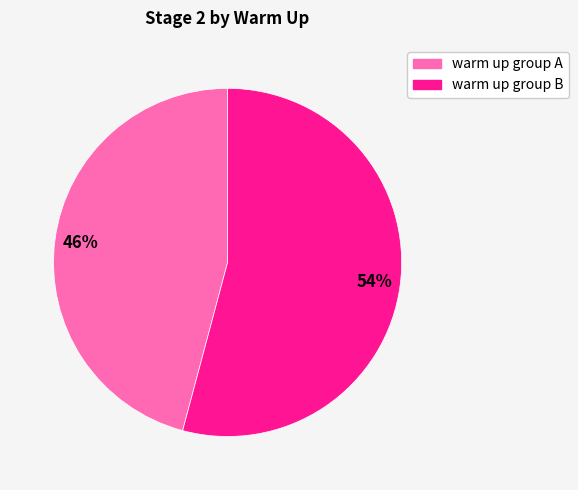

To the nearest percent, what is the difference between the largest and smallest slice percentages?

8%